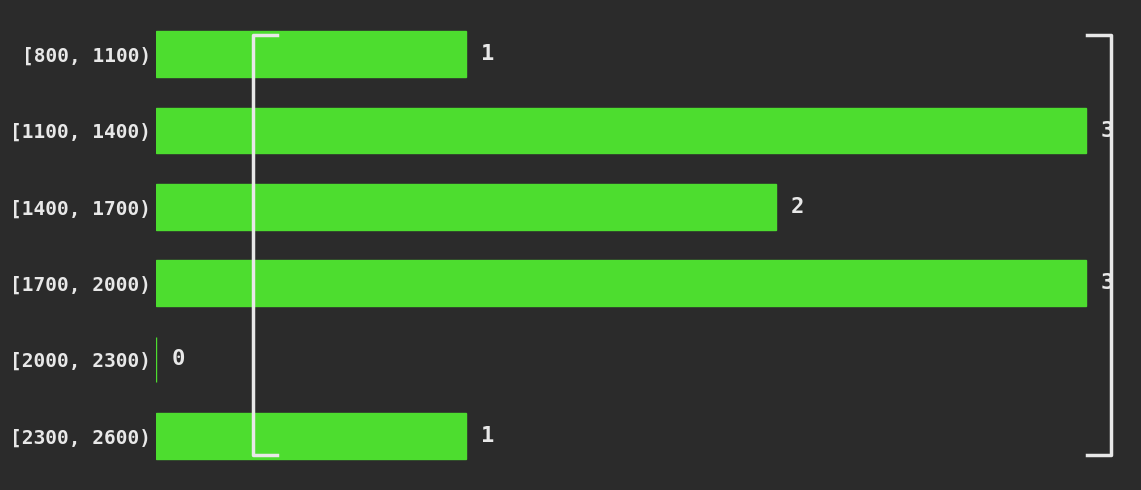

Reading bottom to top, what are all the values shown in this chart?

[2300, 2600)=1	[2000, 2300)=0	[1700, 2000)=3	[1400, 1700)=2	[1100, 1400)=3	[800, 1100)=1